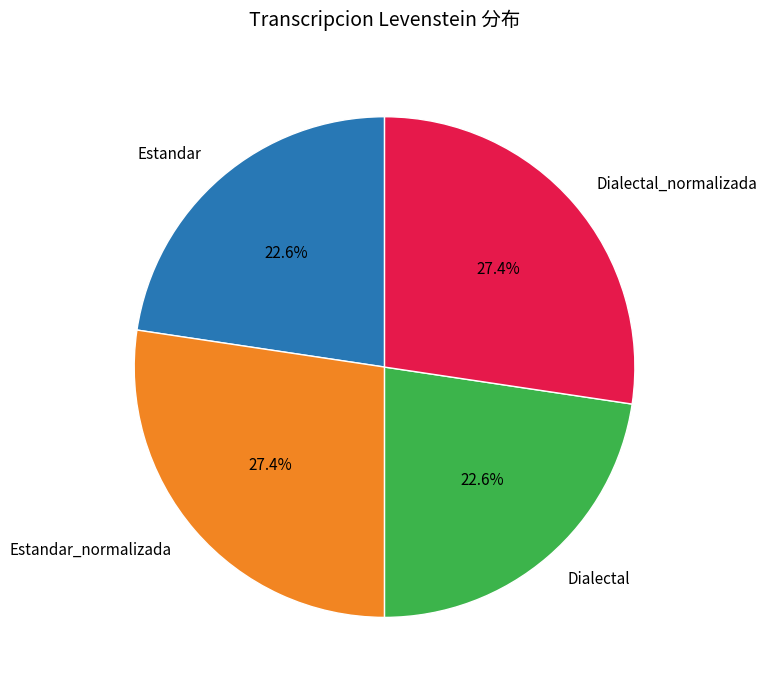

Between Estandar and Dialectal_normalizada, which is larger?

Dialectal_normalizada